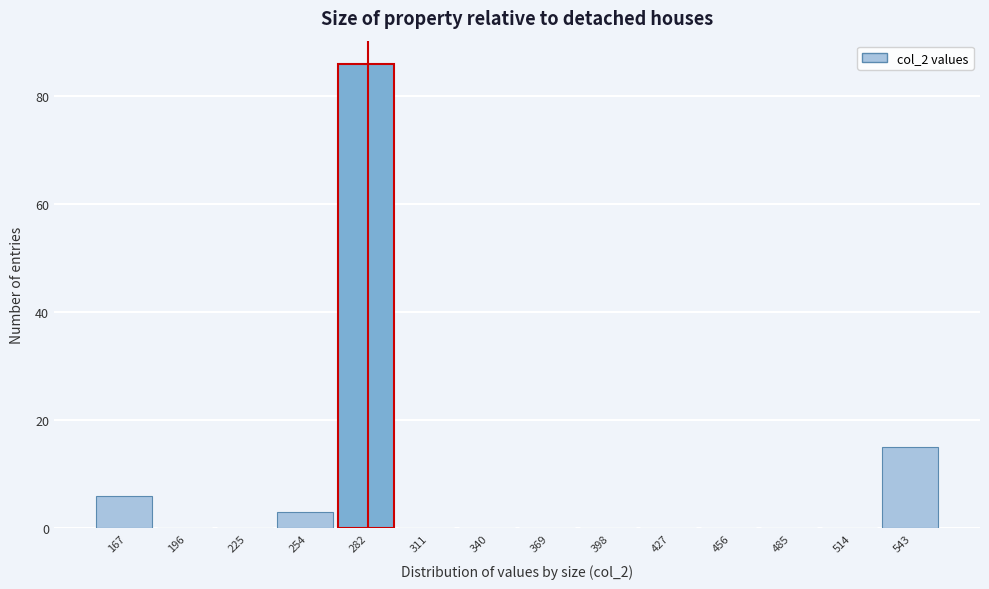

Reading left to right, transcribe all the data shown in this chart.

167=6	196=0	225=0	254=3	282=86	311=0	340=0	369=0	398=0	427=0	456=0	485=0	514=0	543=15